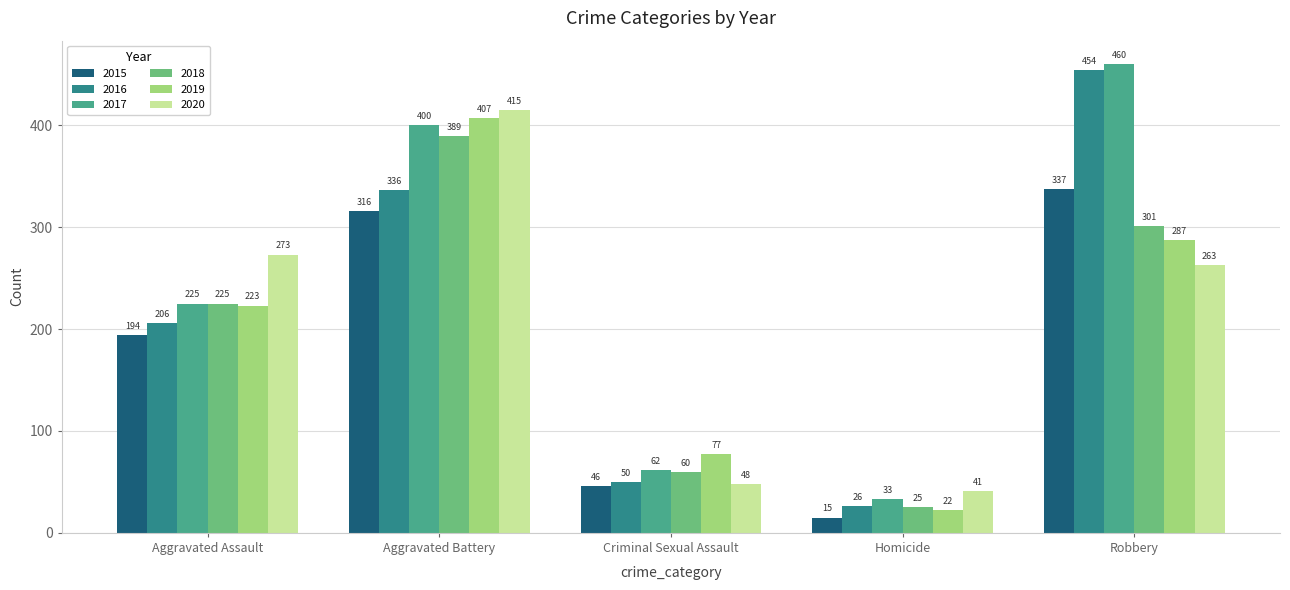

What is the spread (max minus min) of values at Criminal Sexual Assault?

31